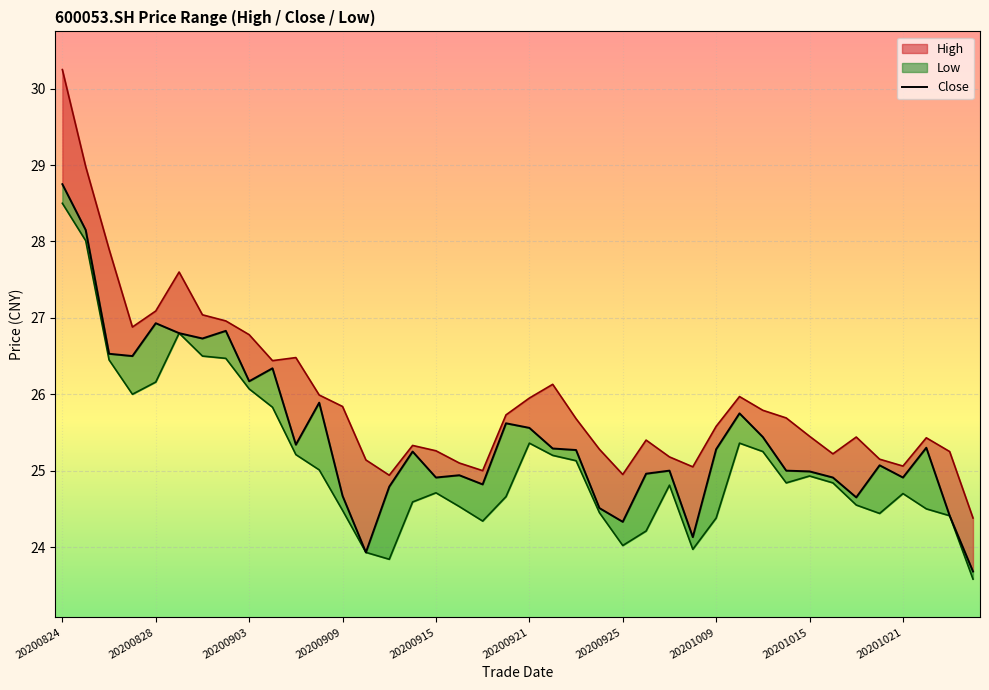

Reading left to right, list all the values displayed in this chart.

high_line: 30.2	29.0	27.9	26.9	27.1	27.6	27.0	27.0	26.8	26.4	26.5	26.0	25.8	25.1	24.9	25.3	25.3	25.1	25.0	25.7	25.9	26.1	25.7	25.3	24.9	25.4	25.2	25.1	25.6	26.0	25.8	25.7	25.4	25.2	25.4	25.1	25.1	25.4	25.2	24.4
close: 28.8	28.1	26.5	26.5	26.9	26.8	26.7	26.8	26.2	26.3	25.3	25.9	24.7	23.9	24.8	25.2	24.9	24.9	24.8	25.6	25.6	25.3	25.3	24.5	24.3	25.0	25.0	24.1	25.3	25.8	25.4	25.0	25.0	24.9	24.6	25.1	24.9	25.3	24.4	23.7
low_line: 28.5	28.0	26.4	26.0	26.2	26.8	26.5	26.5	26.1	25.8	25.2	25.0	24.5	23.9	23.8	24.6	24.7	24.5	24.3	24.7	25.4	25.2	25.1	24.4	24.0	24.2	24.8	24.0	24.4	25.4	25.2	24.8	24.9	24.8	24.6	24.4	24.7	24.5	24.4	23.6